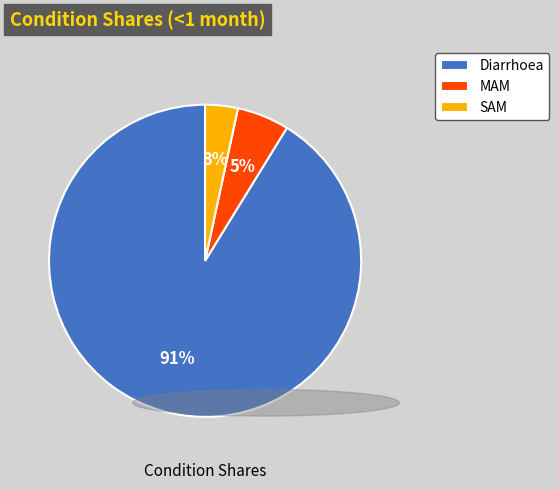

What is the smallest slice in the pie chart?

SAM